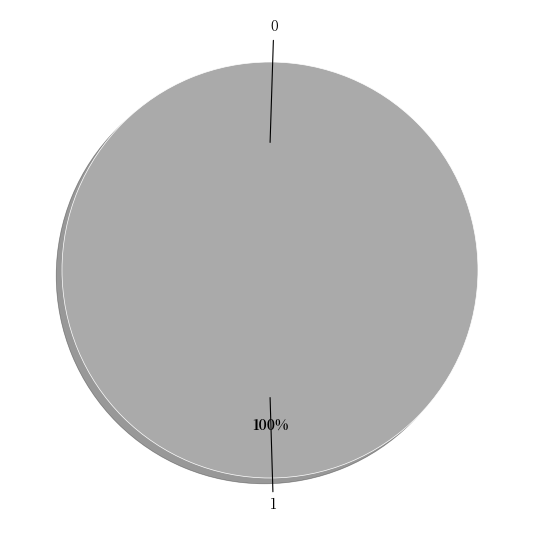

Count the number of slices in the pie.

2